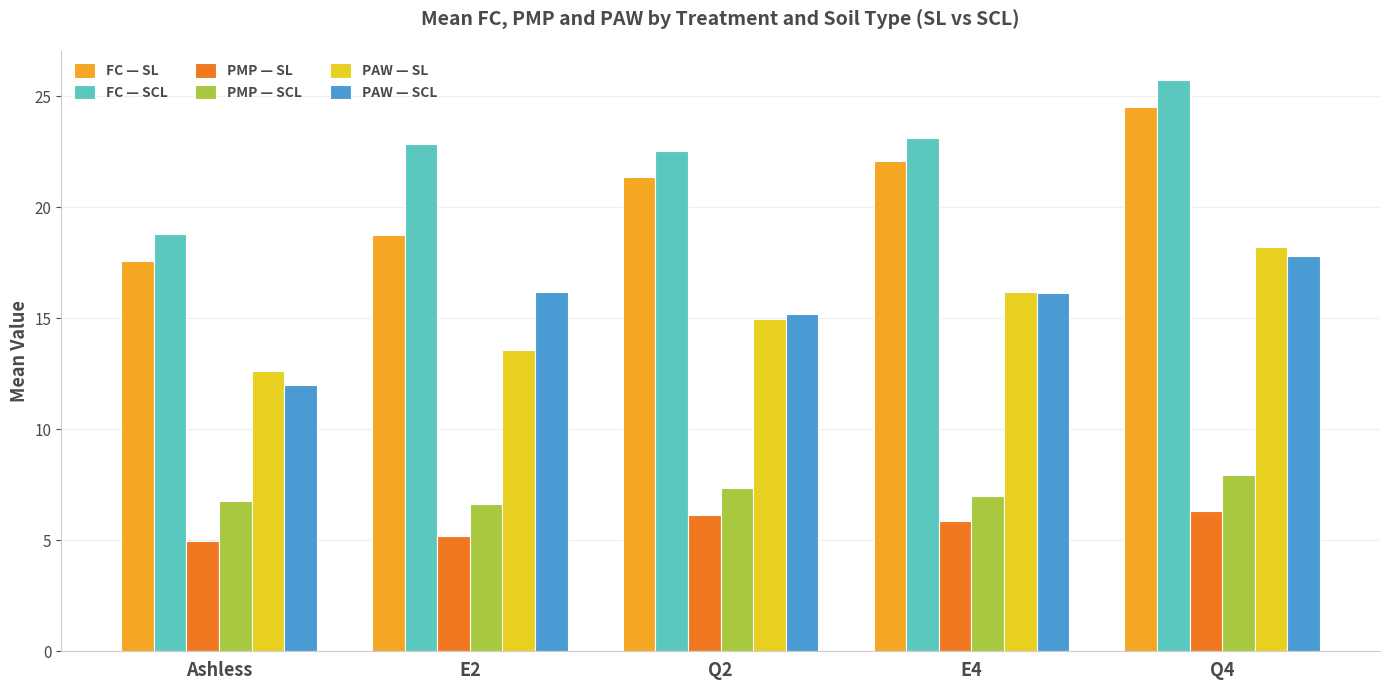

At Q4, list the series in order from smallest to largest.

PMP — SL, PMP — SCL, PAW — SCL, PAW — SL, FC — SL, FC — SCL